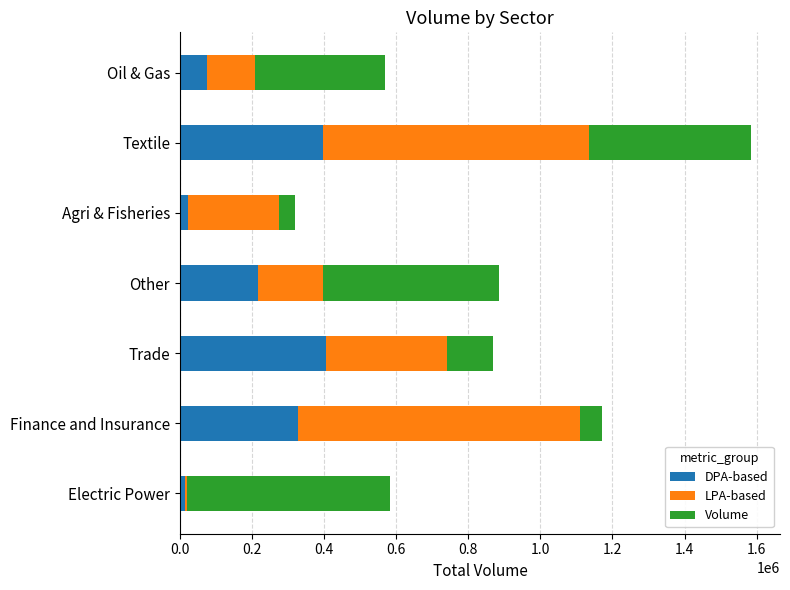

At which category is the sum across all series the highest?

Textile